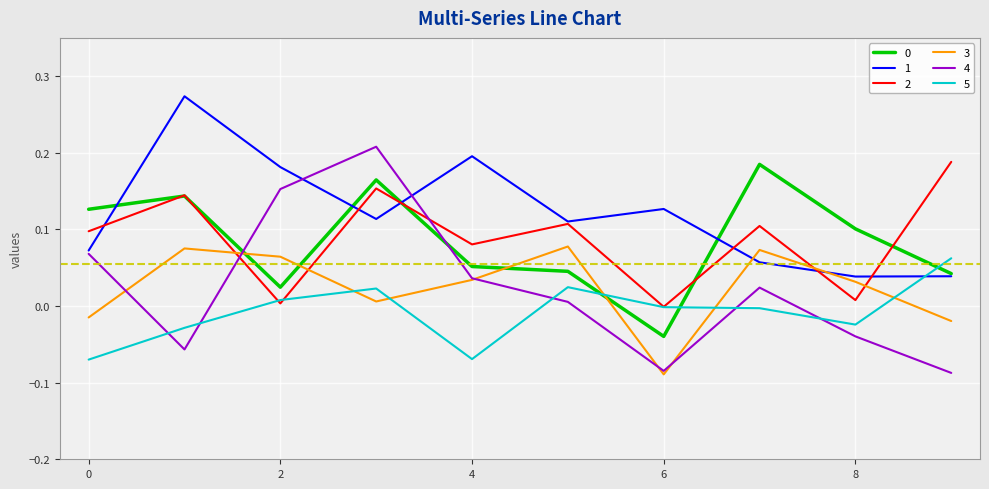

Which series ends up on top after the final intersection of 4 and 5?

5